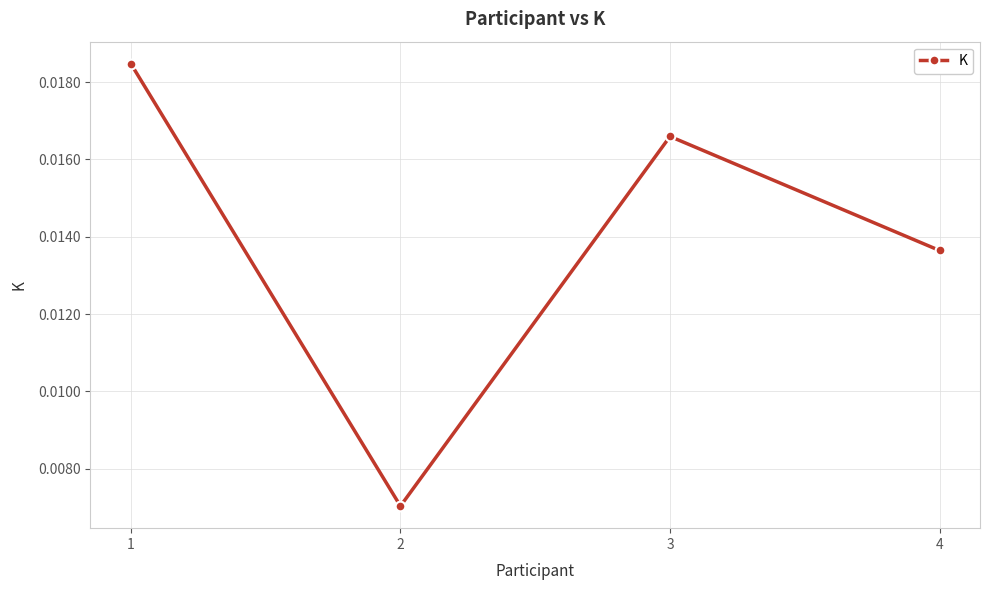

True or false: there are more than 0 points higher than both neighbors.

True